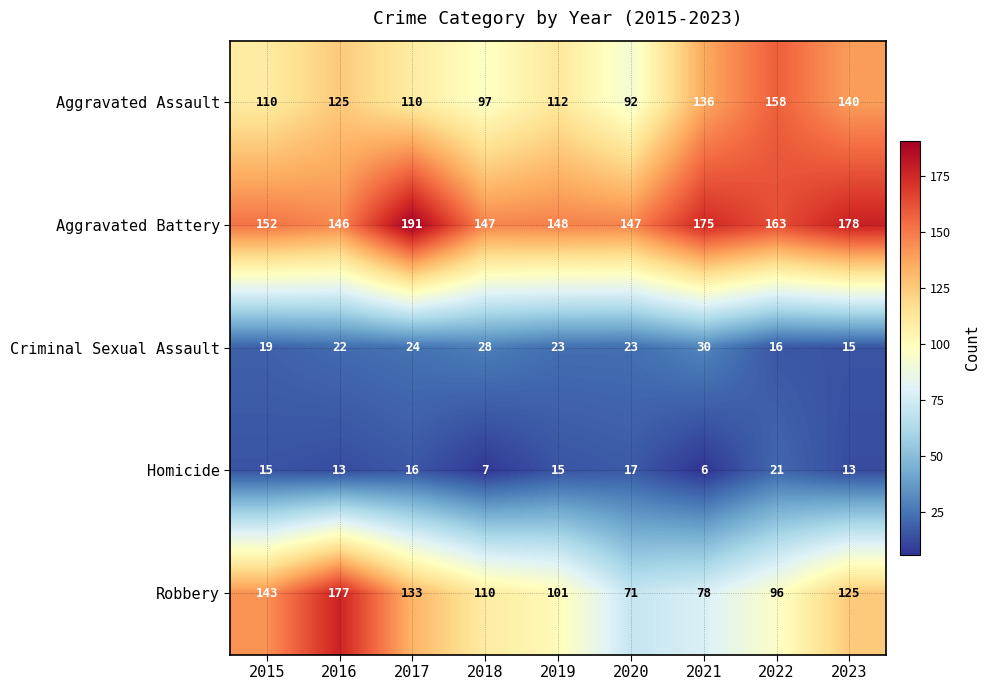

Is the value of Criminal Sexual Assault at 2023 greater than the value of Aggravated Battery at 2020?

No